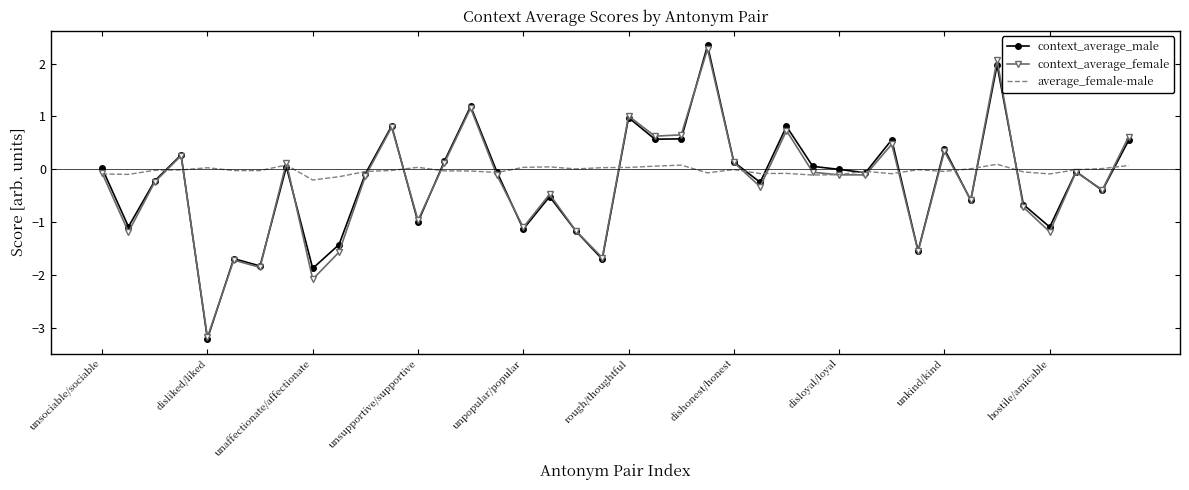

What is the smallest value displayed?

-3.2